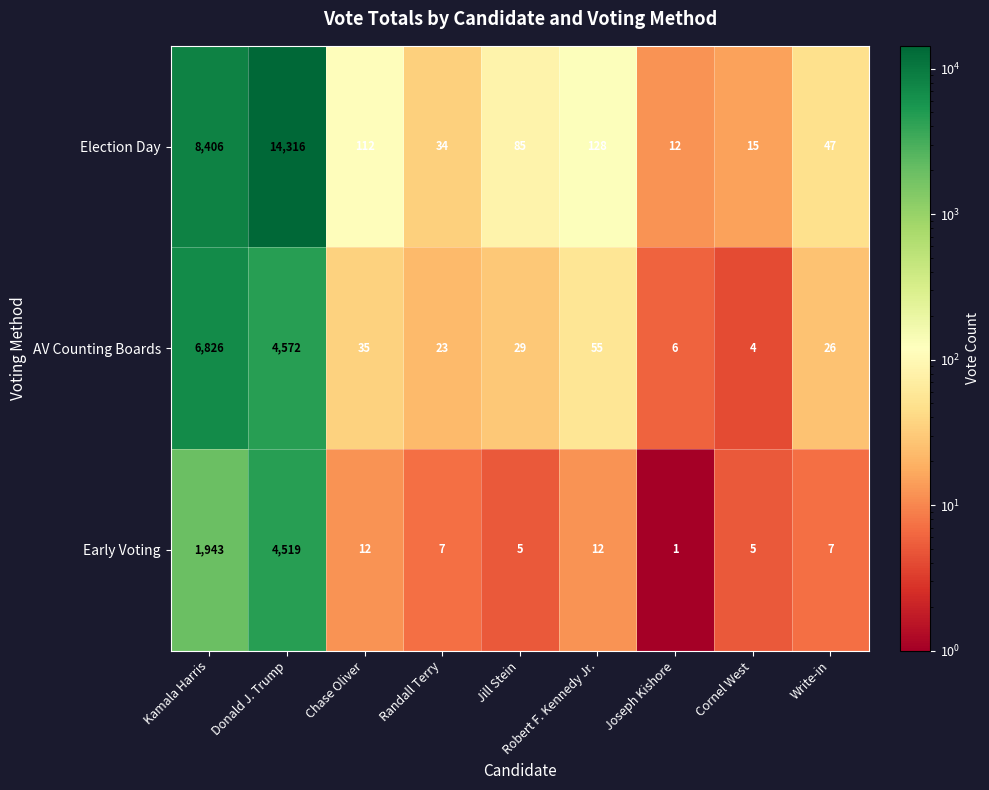

Which series has the largest total across all categories?

Election Day